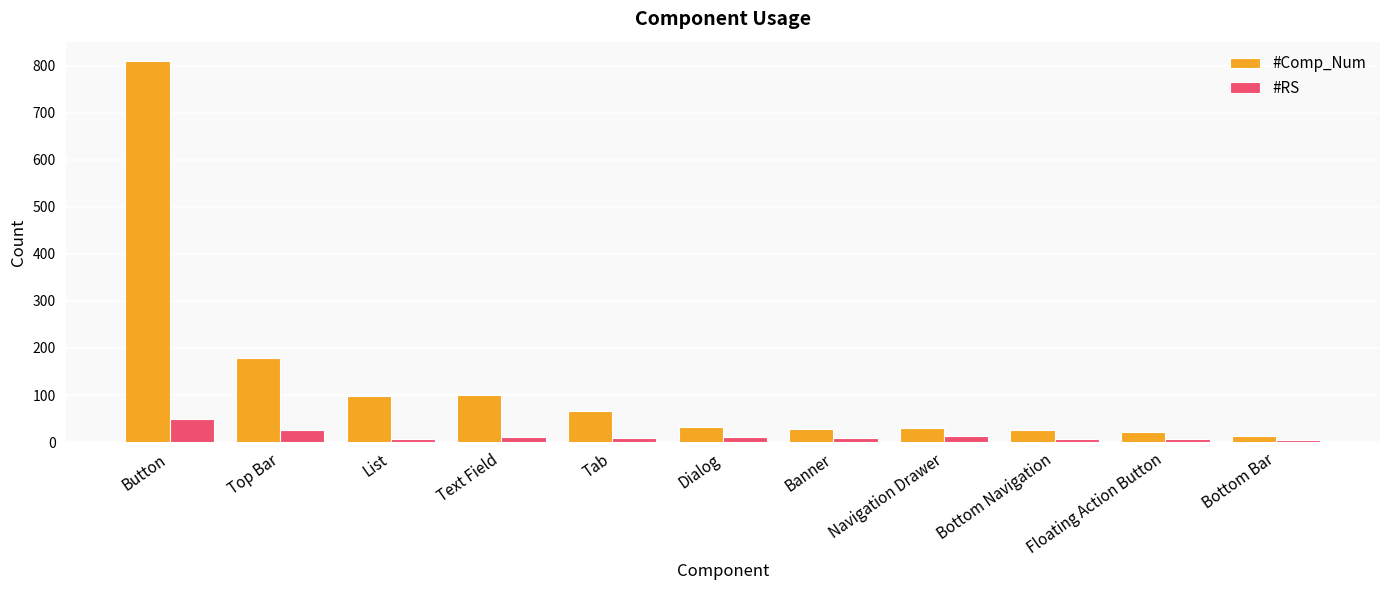

Are the bars grouped side by side (vs. stacked)?

Yes